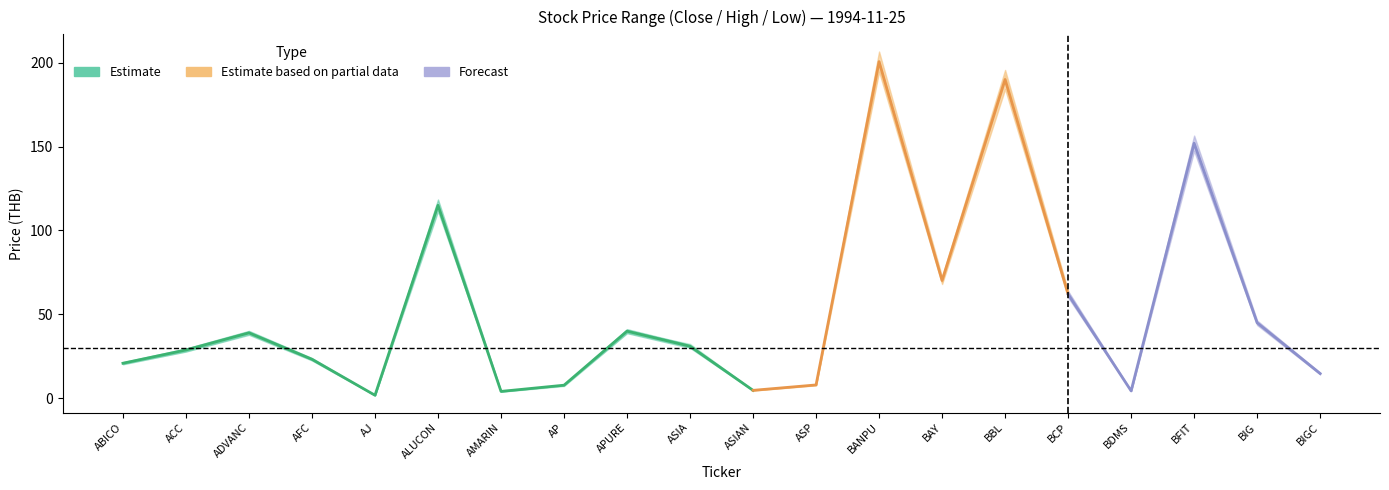

True or false: high and low intersect in this chart.

False